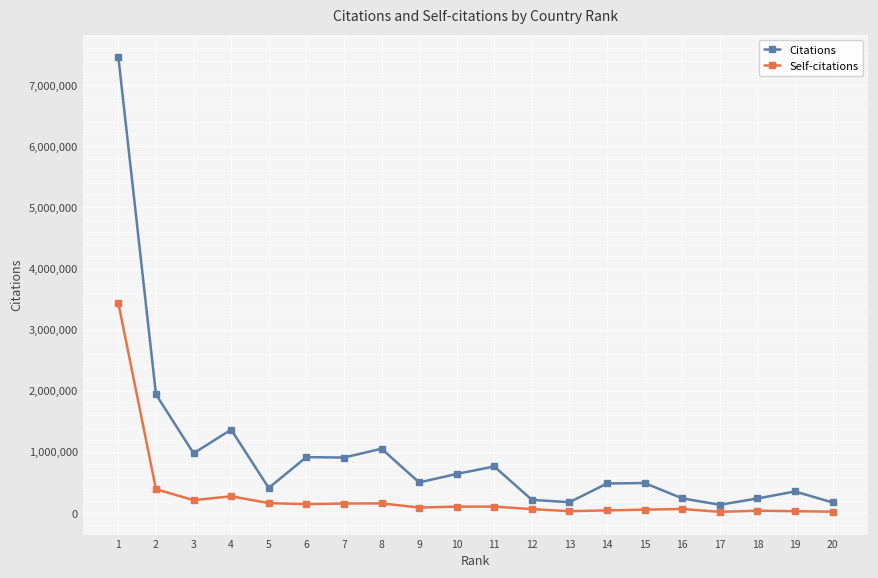

What are all the series names shown in the legend?

Citations, Self-citations